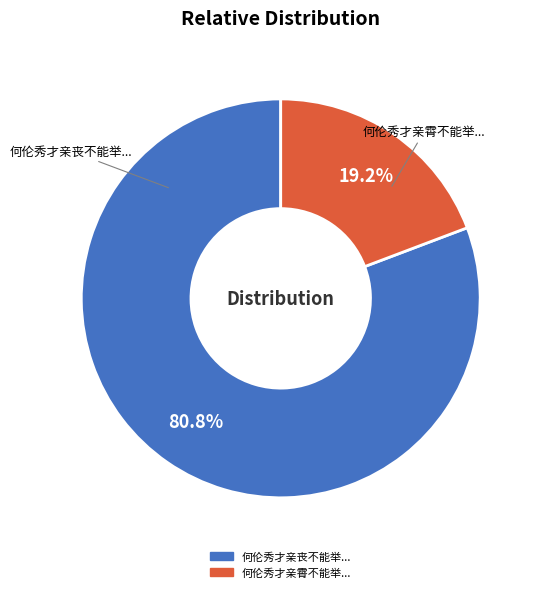

How many segments does this pie chart have?

2